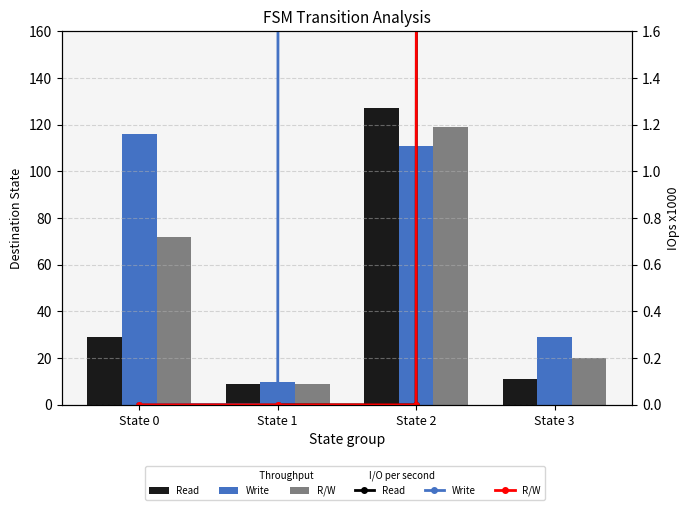

Are the bars horizontal?

No